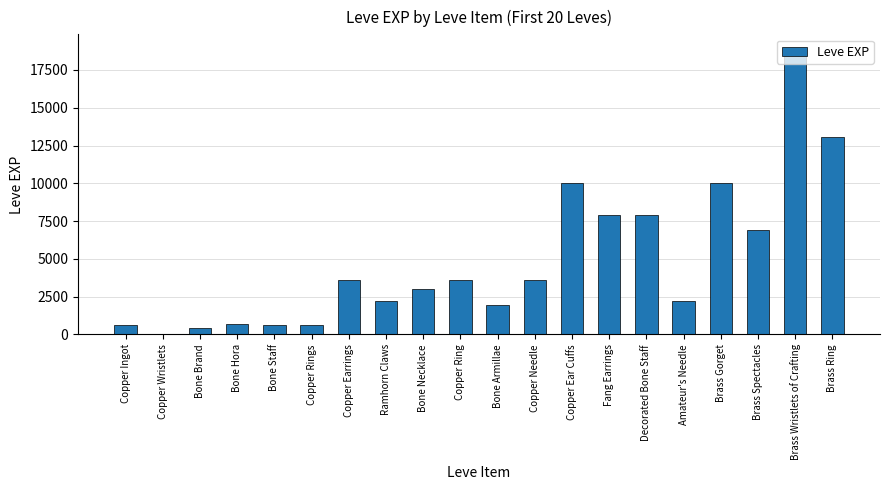

Which category has the highest value across all series?

Brass Wristlets of Crafting